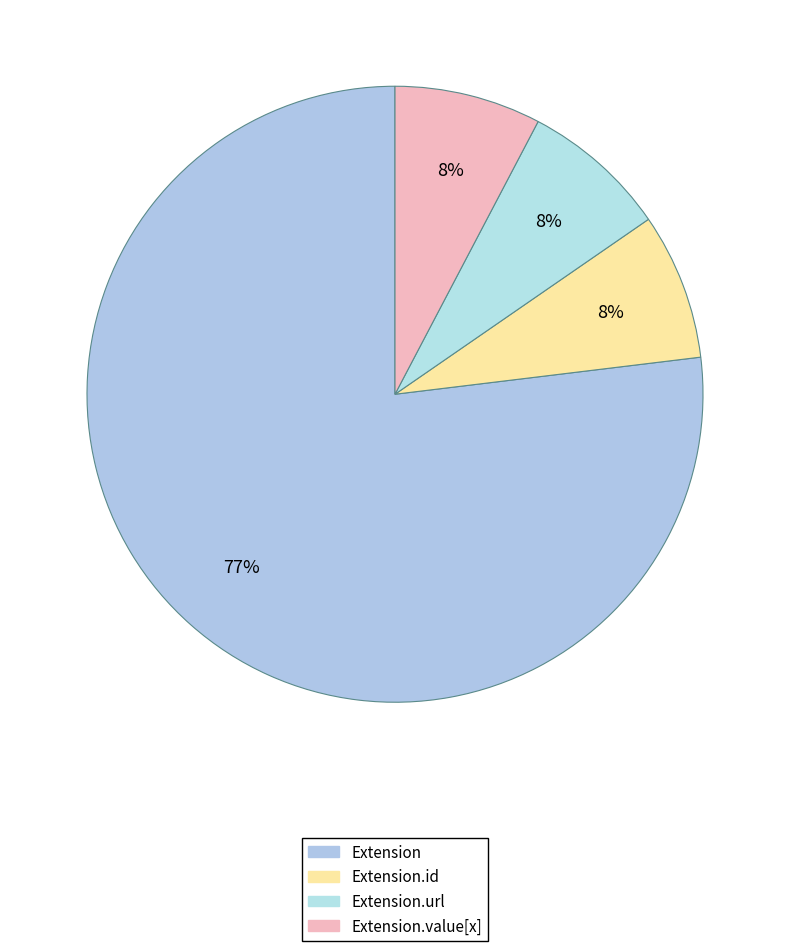

Count the number of slices in the pie.

4